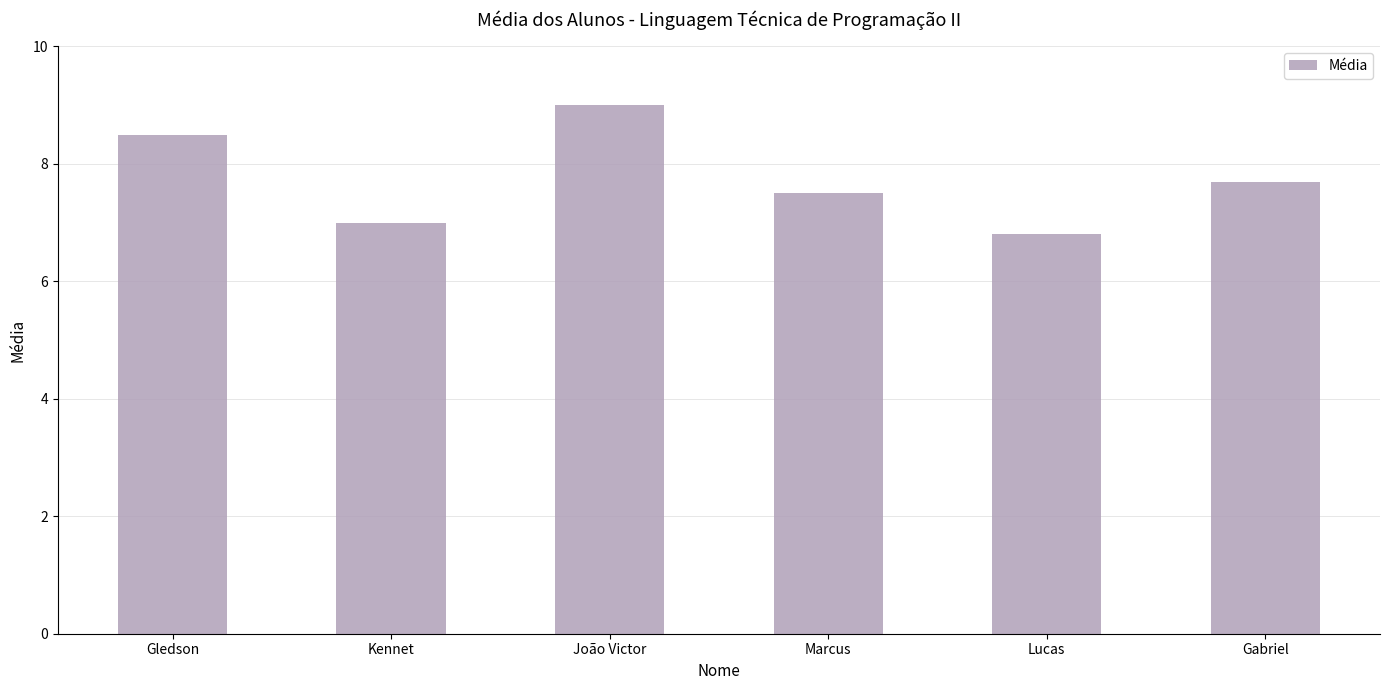

How many series are shown in this chart?

1